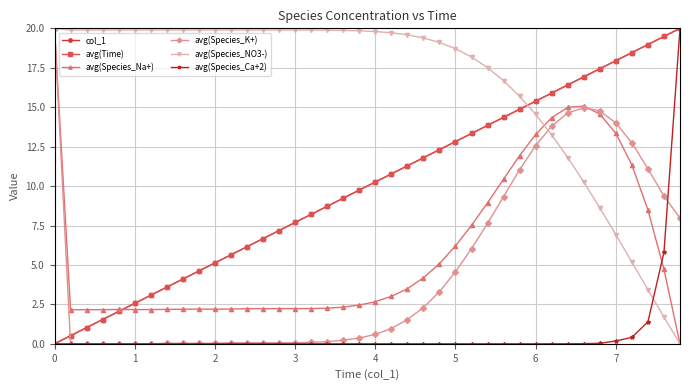

Is this an area chart (filled region under the line)?

No